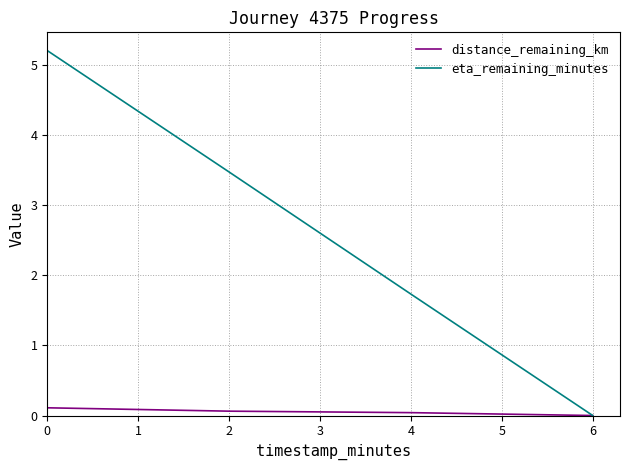

What is the maximum value shown in the chart?

5.2